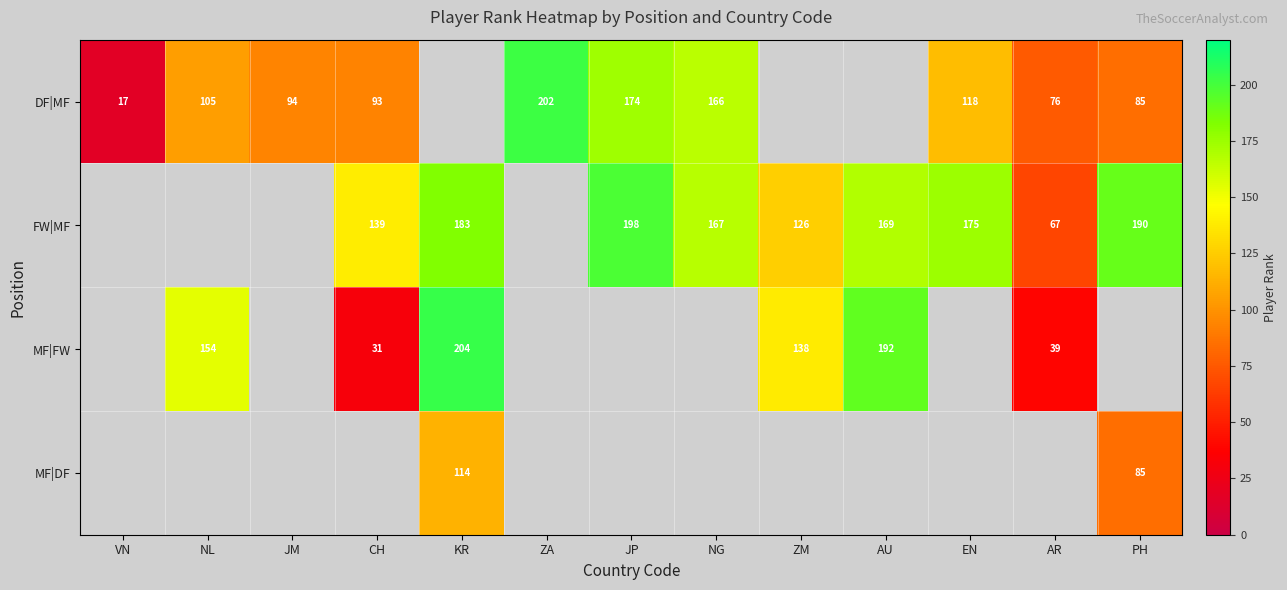

The value of FW|MF at AU is 247.1. True or false?

False